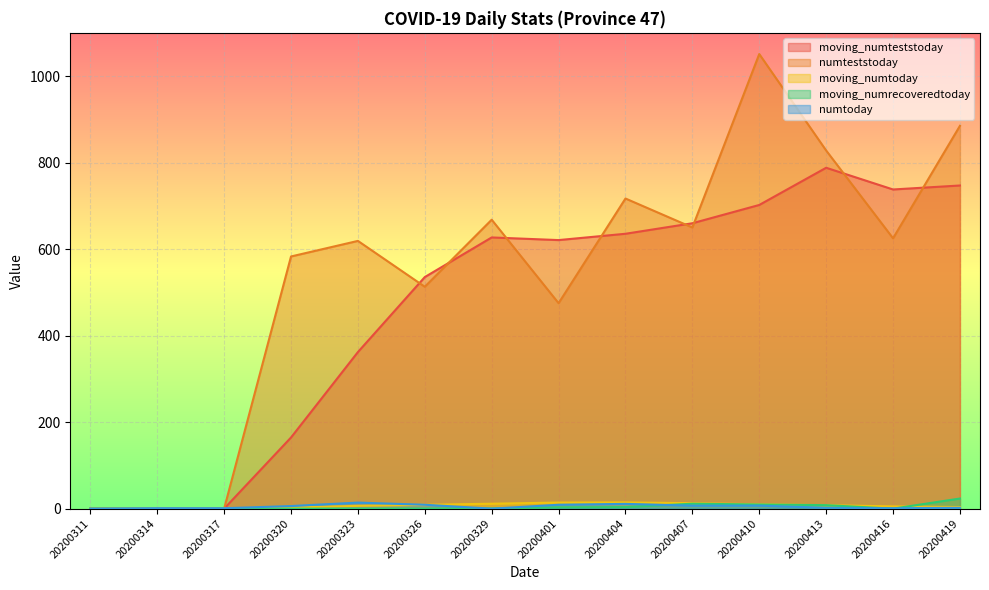

What is the sum of all moving_numrecoveredtoday values?

59.8